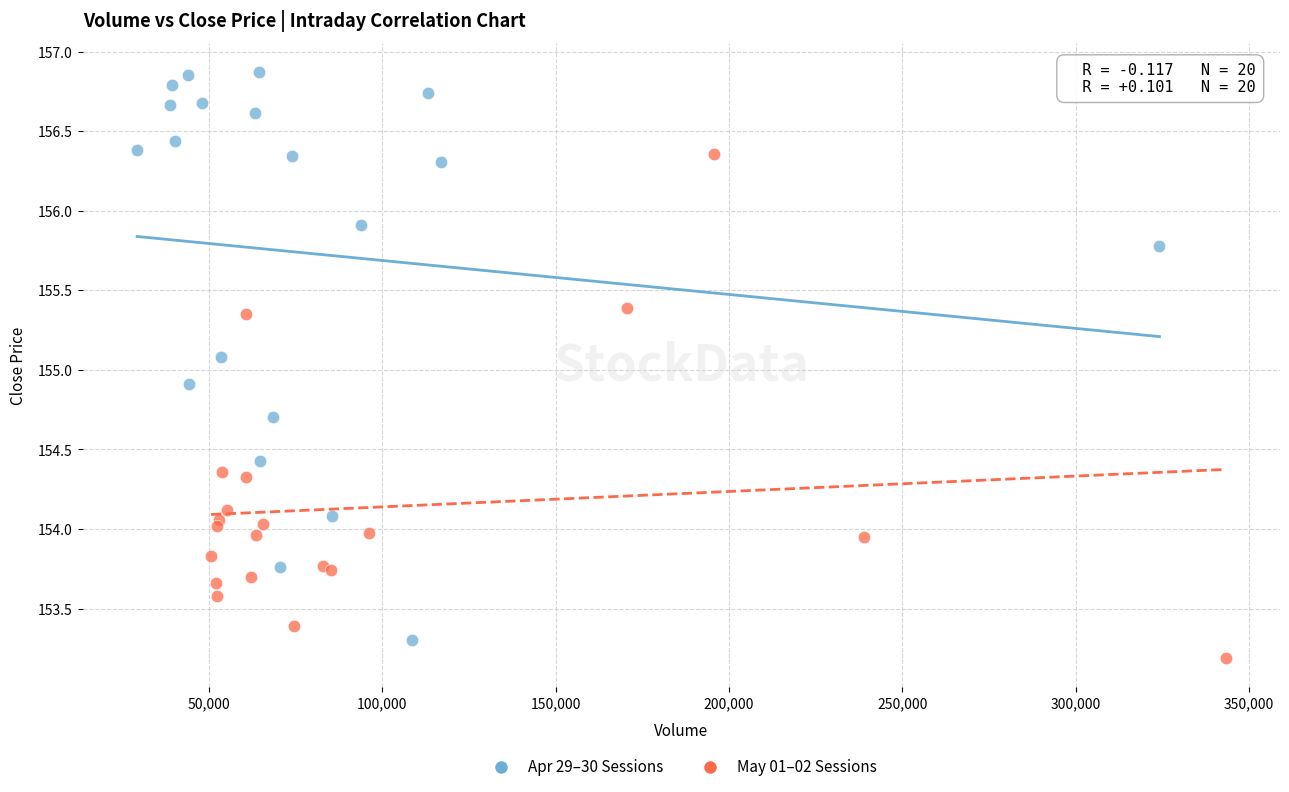

Which series has the largest Y range (max minus min)?

Apr 29–30 Sessions